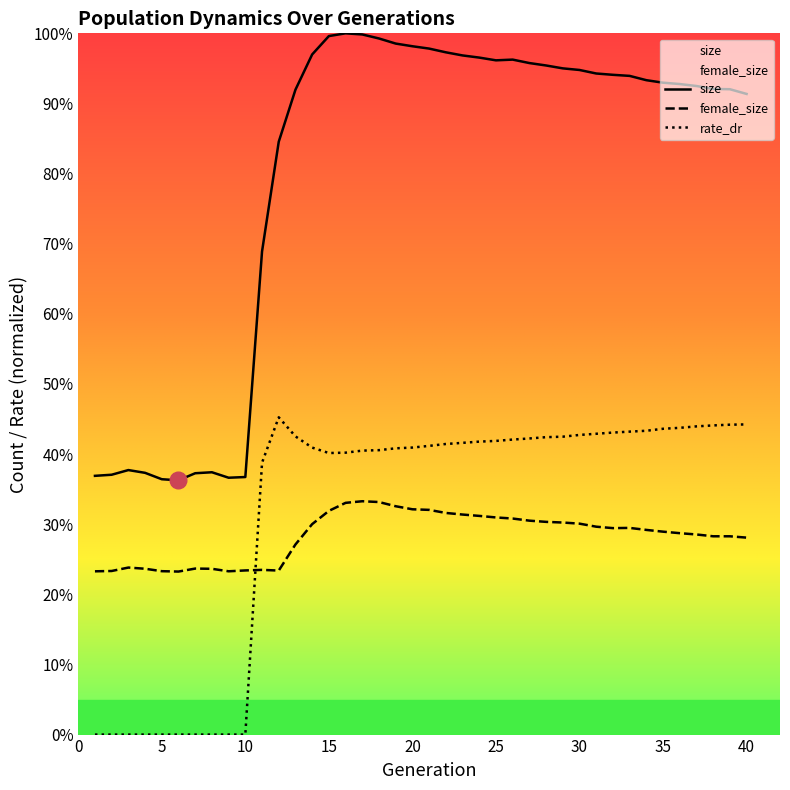

Which series has the largest total across all categories?

size